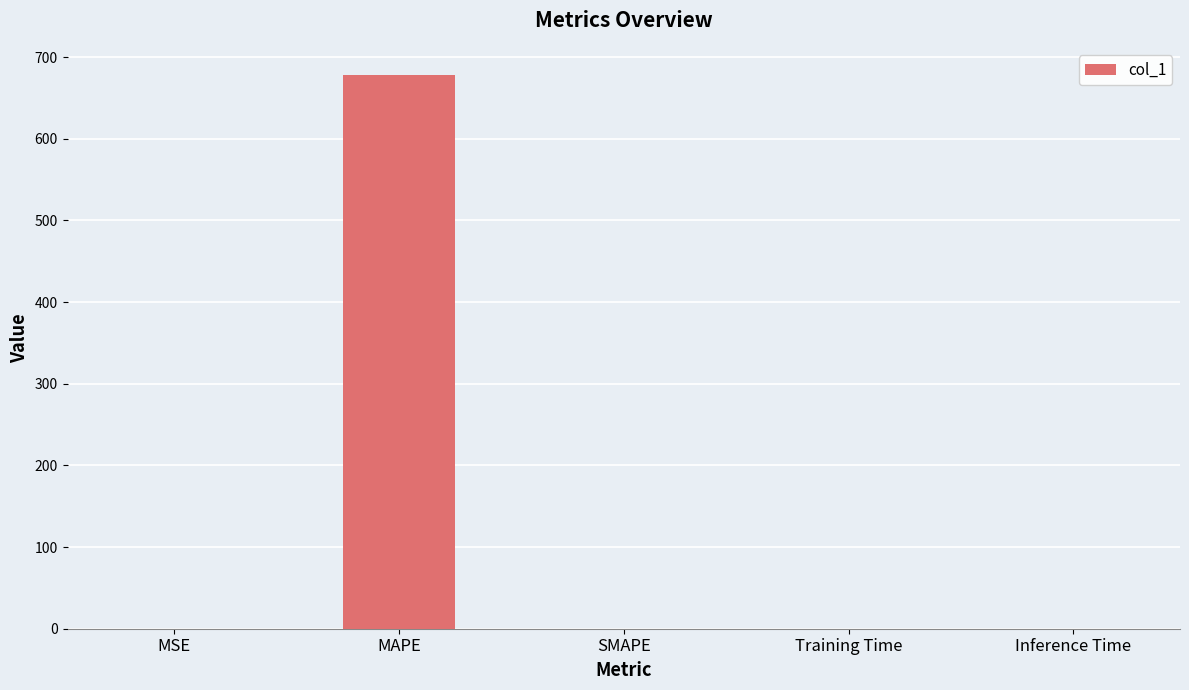

The value at SMAPE is -277.4. True or false?

False